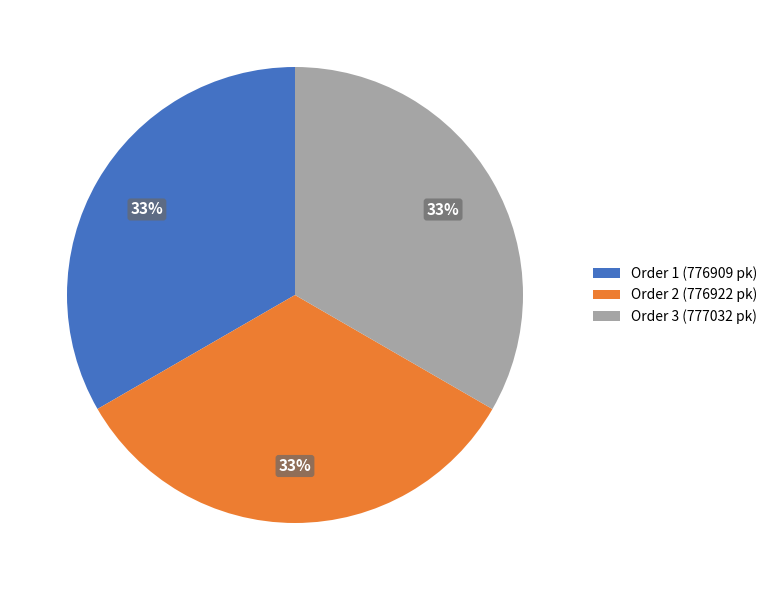

Is there any slice that represents more than half of the pie?

No